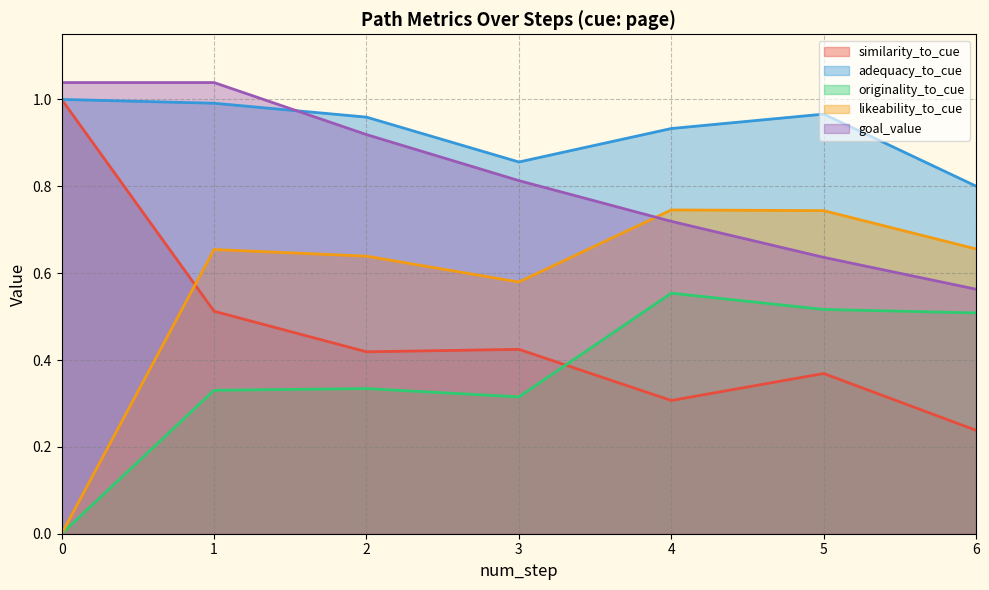

Is it true that similarity_to_cue equals 1.0 at 0?

True